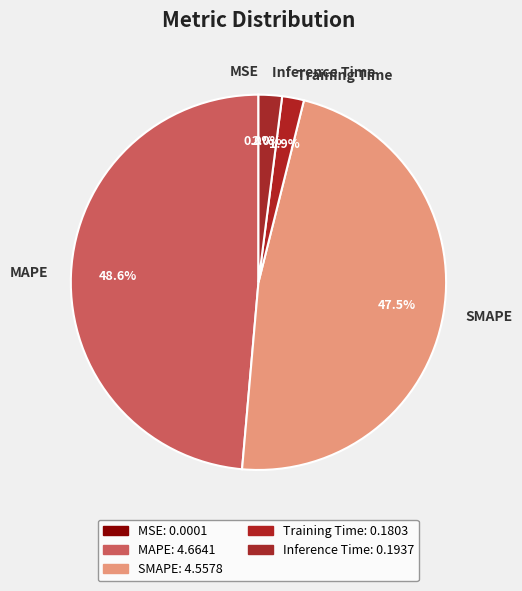

Which category has the biggest portion of the pie?

MAPE